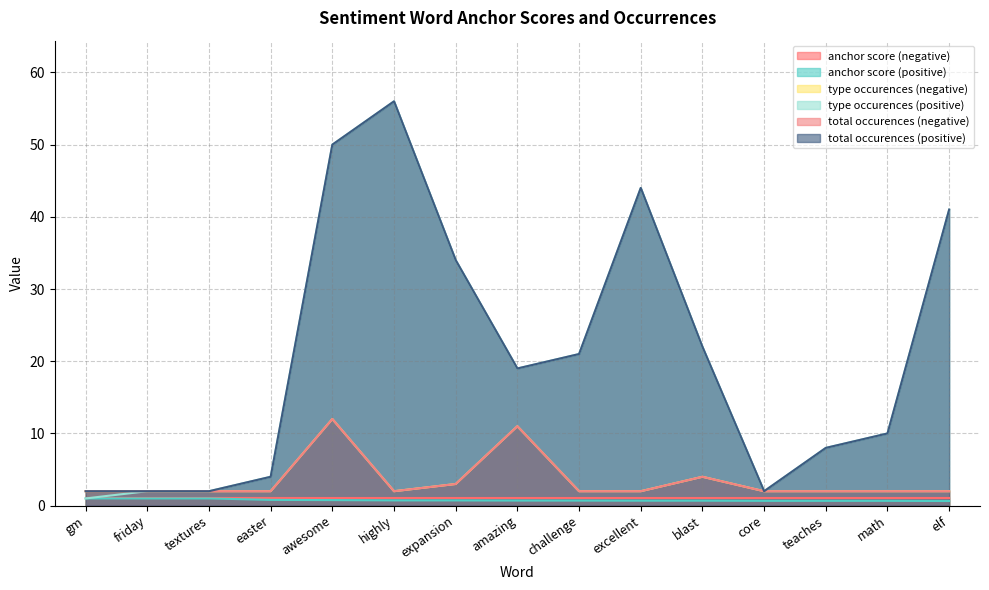

True or false: anchor score (positive) and total occurences (positive) intersect in this chart.

False